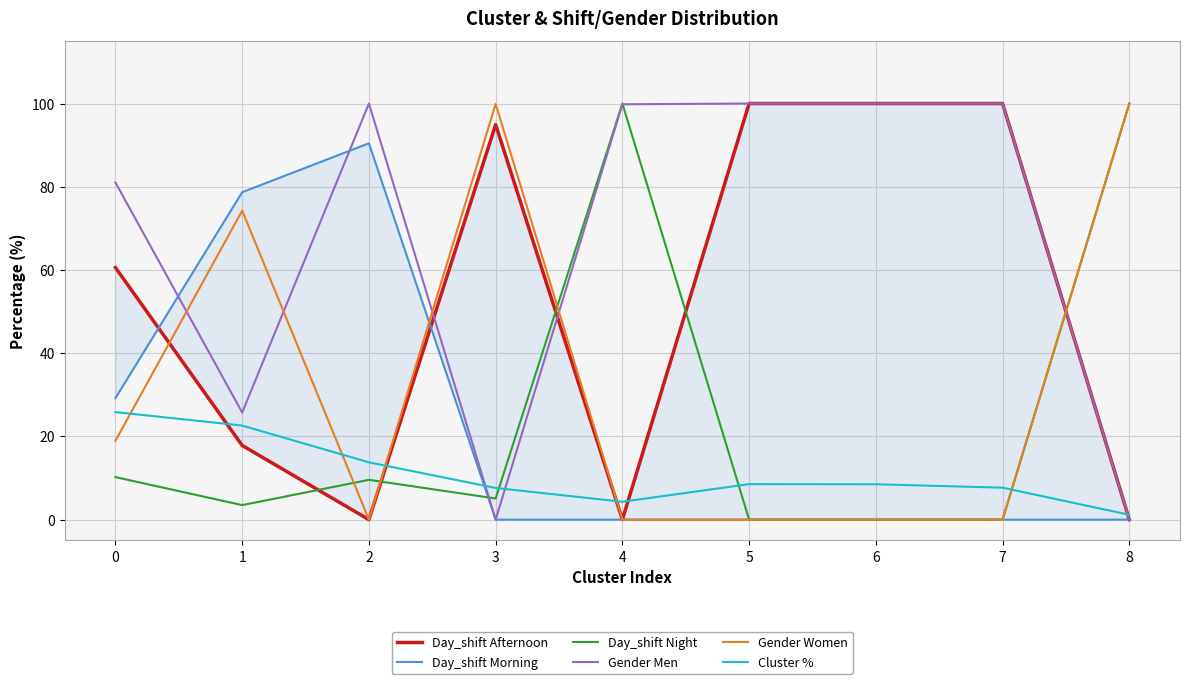

Reading right to left, what are all the values shown in this chart?

Day_shift Afternoon: 0.0	100.0	100.0	100.0	0.0	94.9	0.0	17.8	60.6
Day_shift Morning: 0.0	0.0	0.0	0.0	0.0	0.0	90.4	78.7	29.2
Day_shift Night: 100.0	0.0	0.0	0.0	100.0	5.1	9.6	3.5	10.2
Gender Men: 0.0	100.0	100.0	100.0	99.8	0.0	100.0	25.7	81.0
Gender Women: 100.0	0.0	0.0	0.0	0.0	99.9	0.0	74.3	19.0
Cluster %: 1.2	7.7	8.5	8.5	4.3	7.6	13.8	22.6	25.8